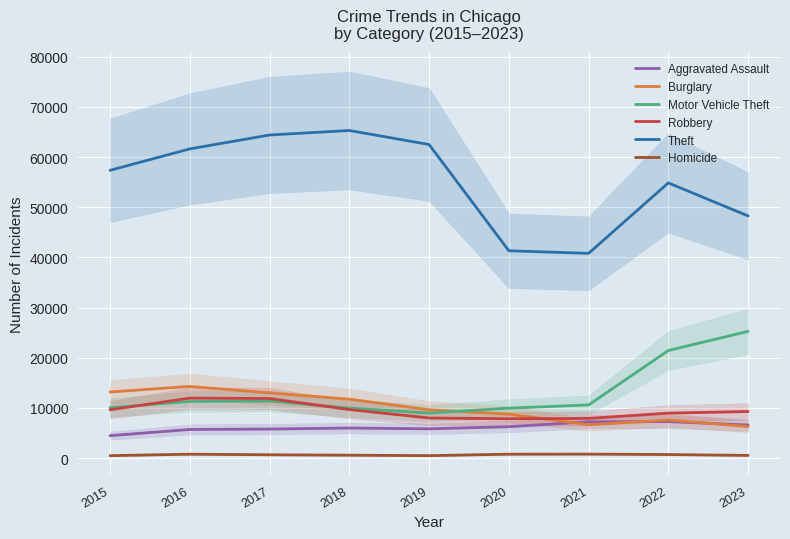

Which series has the widest spread of values?

Theft